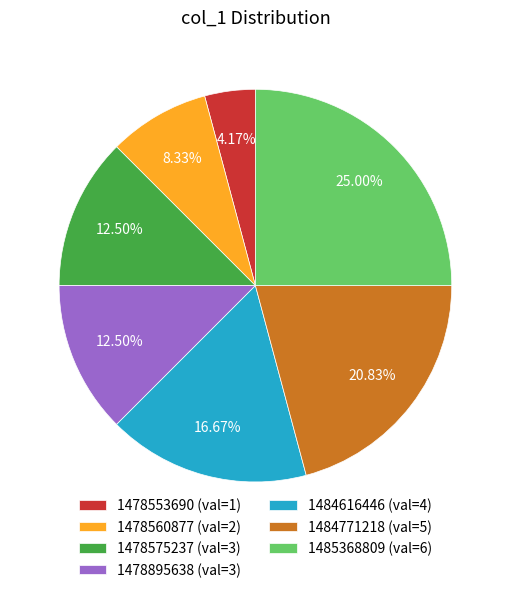

Between 1484616446 (val=4) and 1478575237 (val=3), which is larger?

1484616446 (val=4)